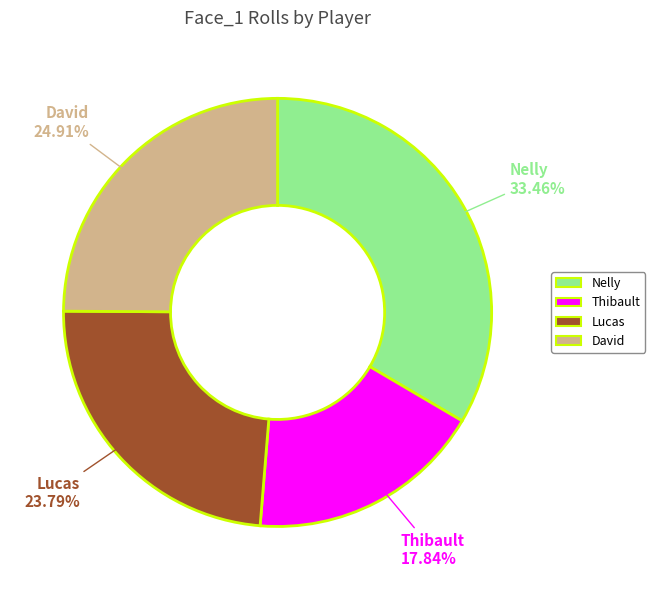

Do Lucas and David together represent more than half of the pie?

No